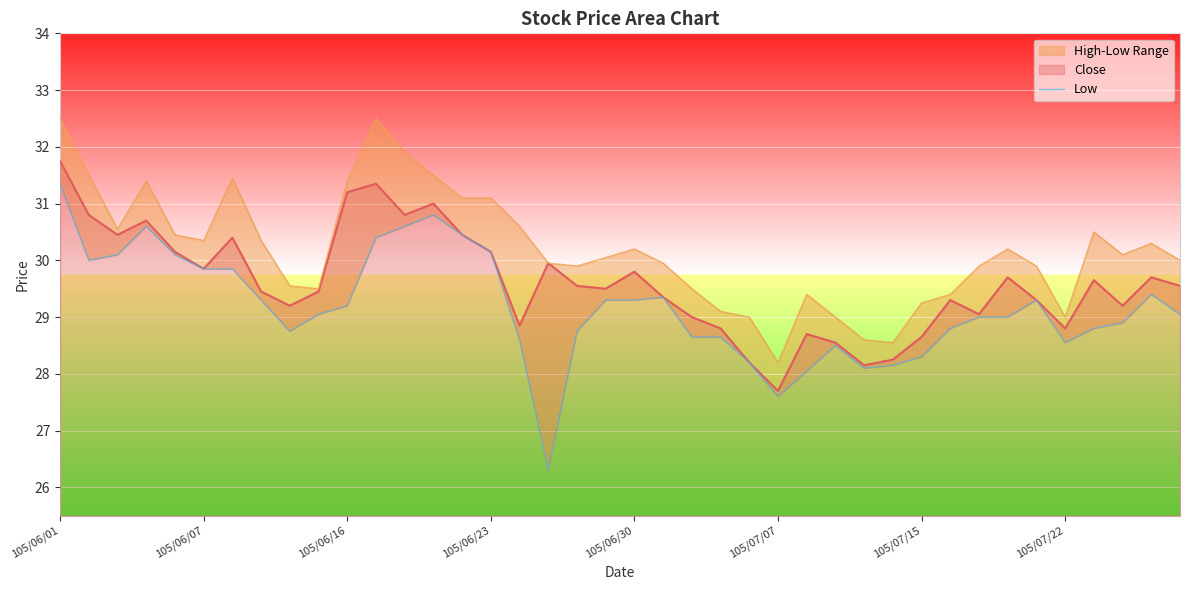

Does the chart display data point markers on the line(s)?

No